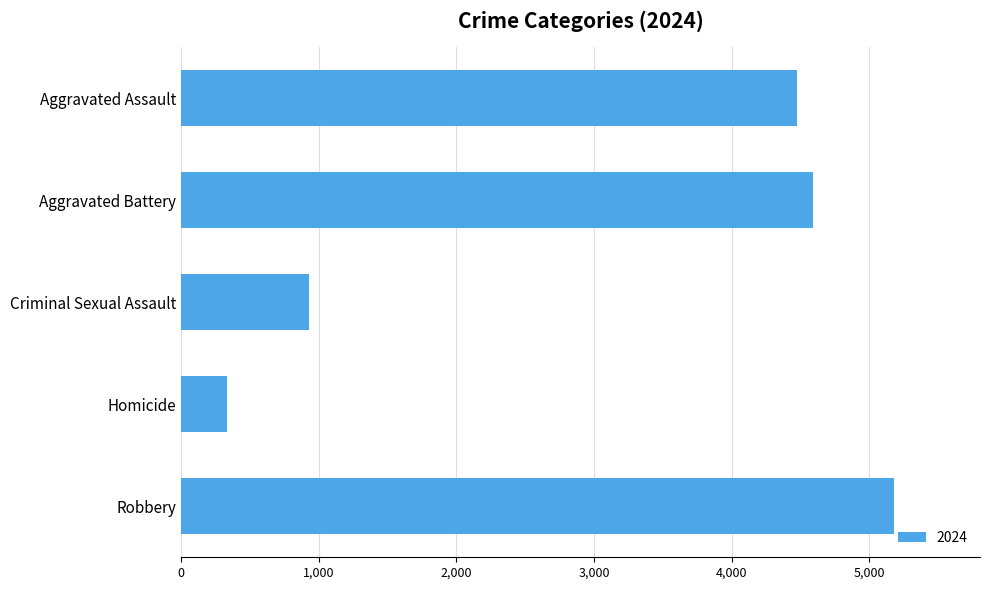

How many bars are there in total?

5